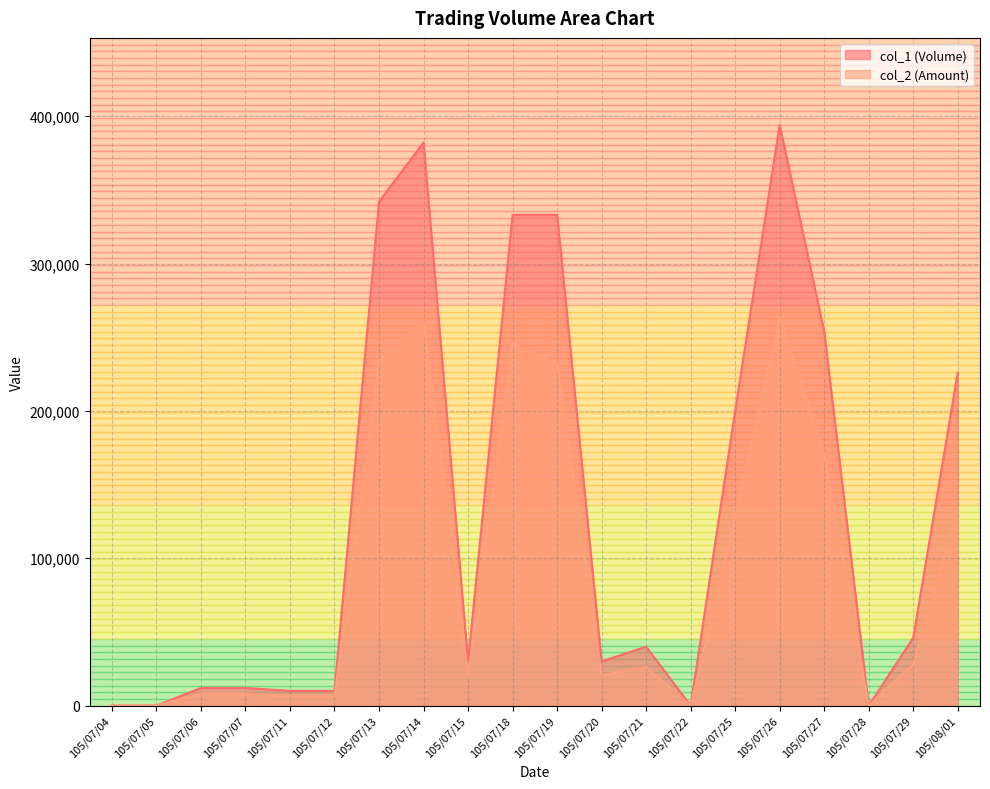

What is the difference between the highest and lowest values at 105/08/01?

92660